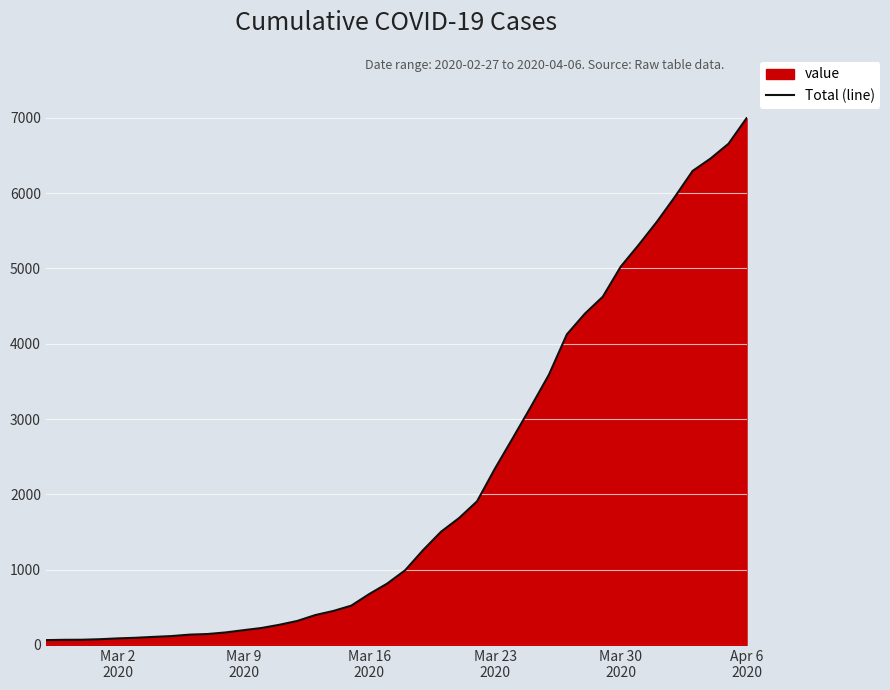

True or false: there are more than 0 points higher than both neighbors.

False